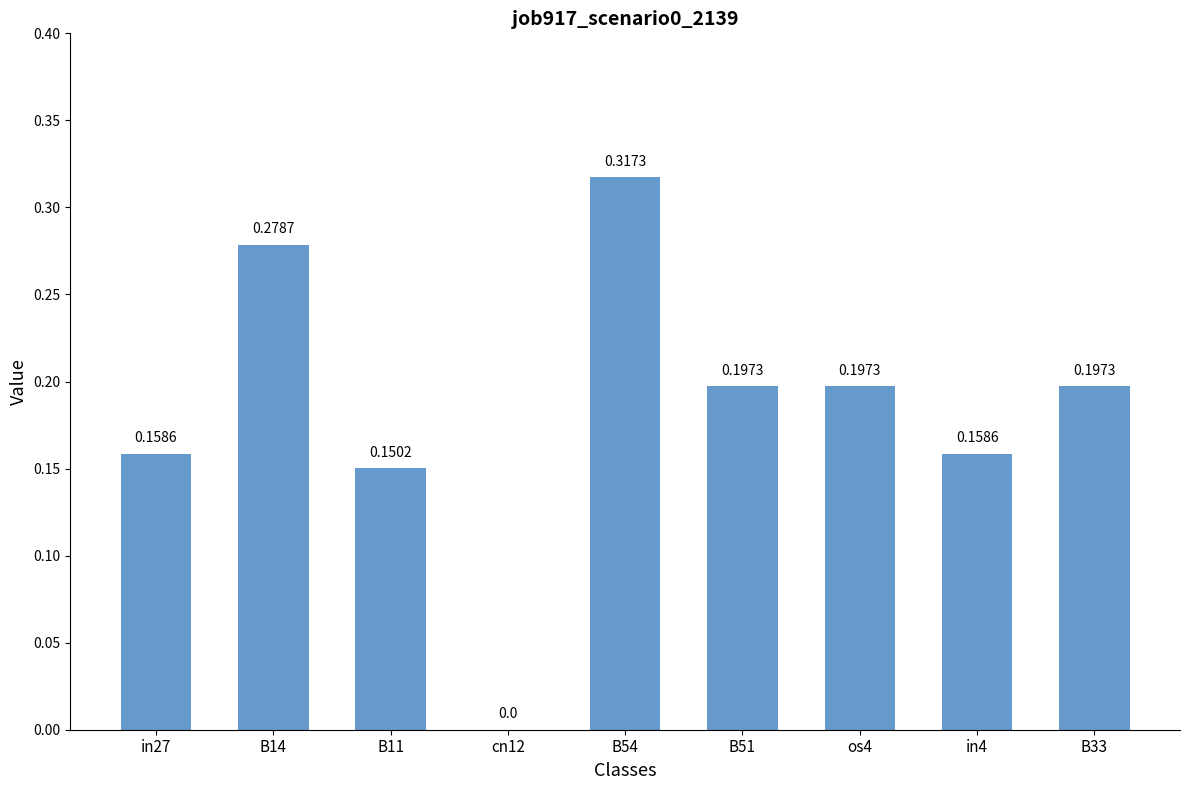

What is the change in value from cn12 to B54?

+0.3